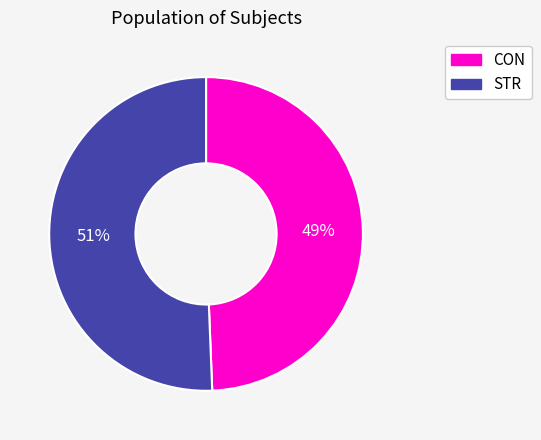

Is the sum of STR and CON greater than half?

Yes